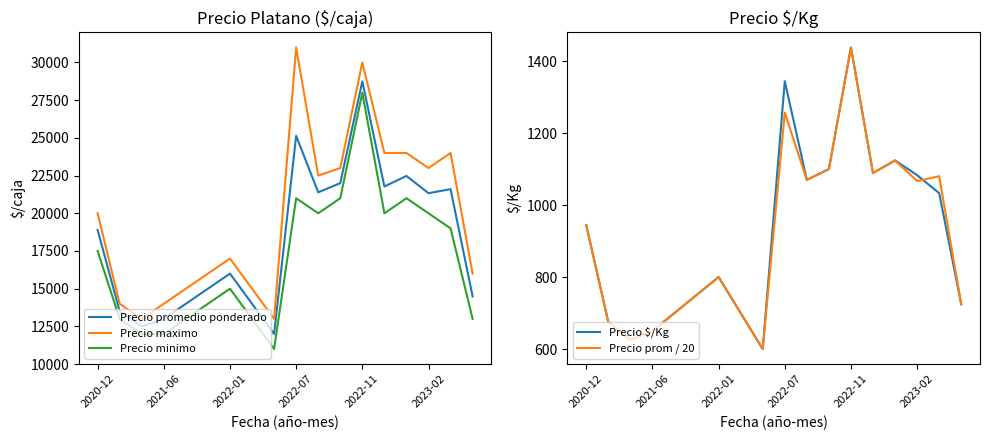

How many data points in Precio minimo are less than 17500?

9